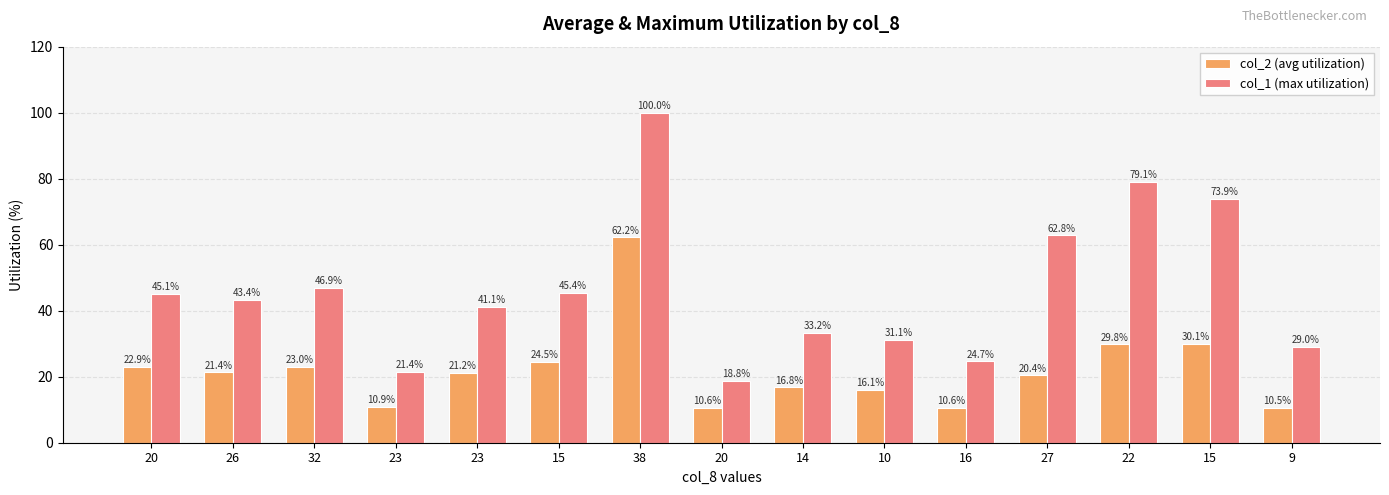

What is the label of the 9th bar from the right?

38